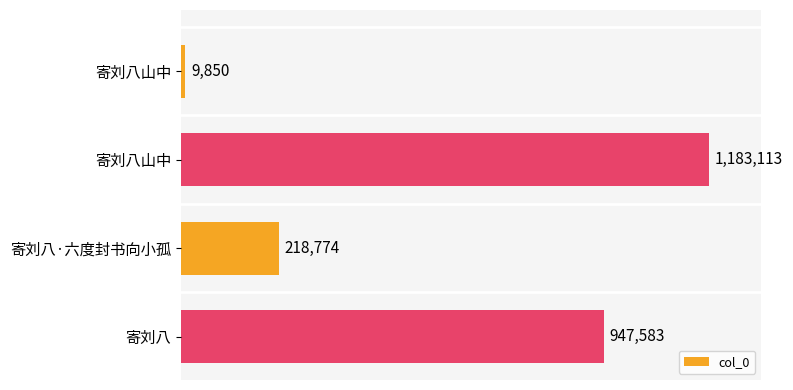

What is the maximum value shown in the chart?

1183113